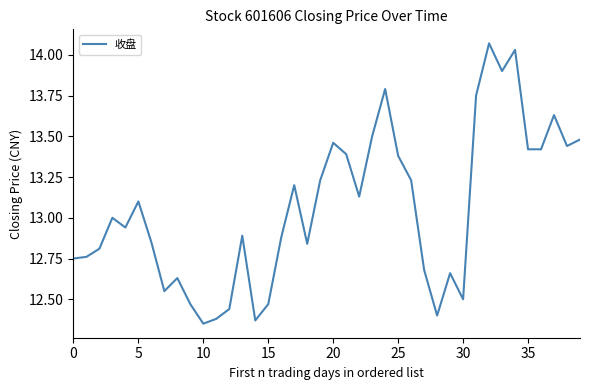

True or false: the data has more than 0 interior local peaks.

True